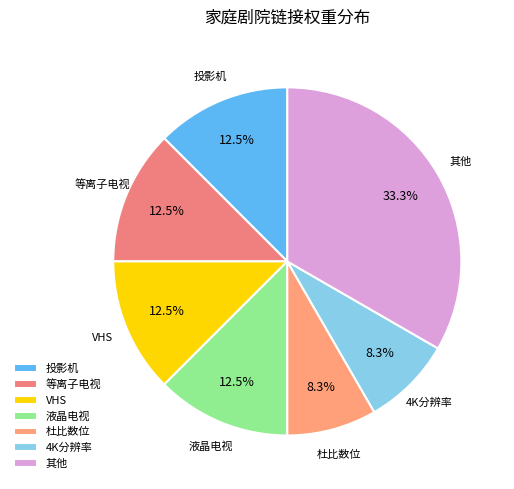

Is there any slice that represents more than half of the pie?

No